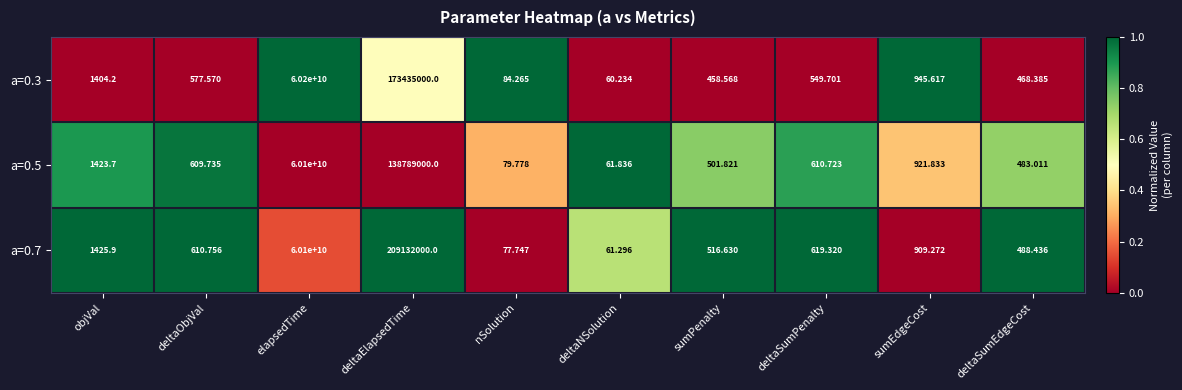

At which label does a=0.7 first exceed 619?

objVal